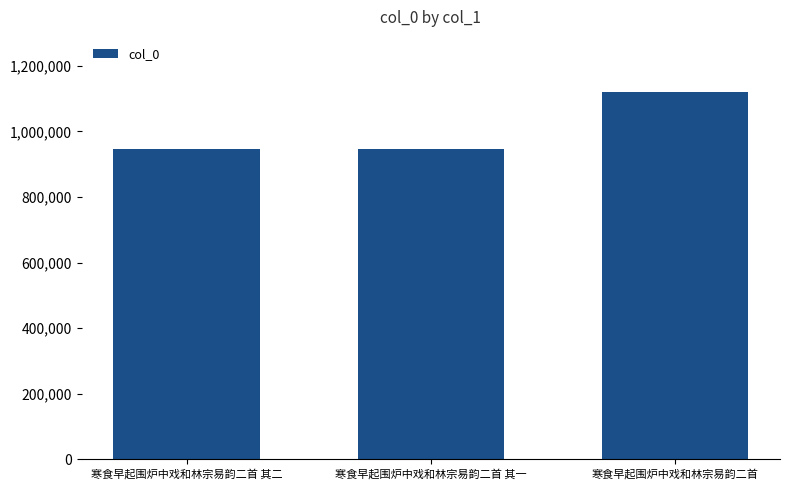

Is it true that the value at 寒食早起围炉中戏和林宗易韵二首 其二 is 945992?

True